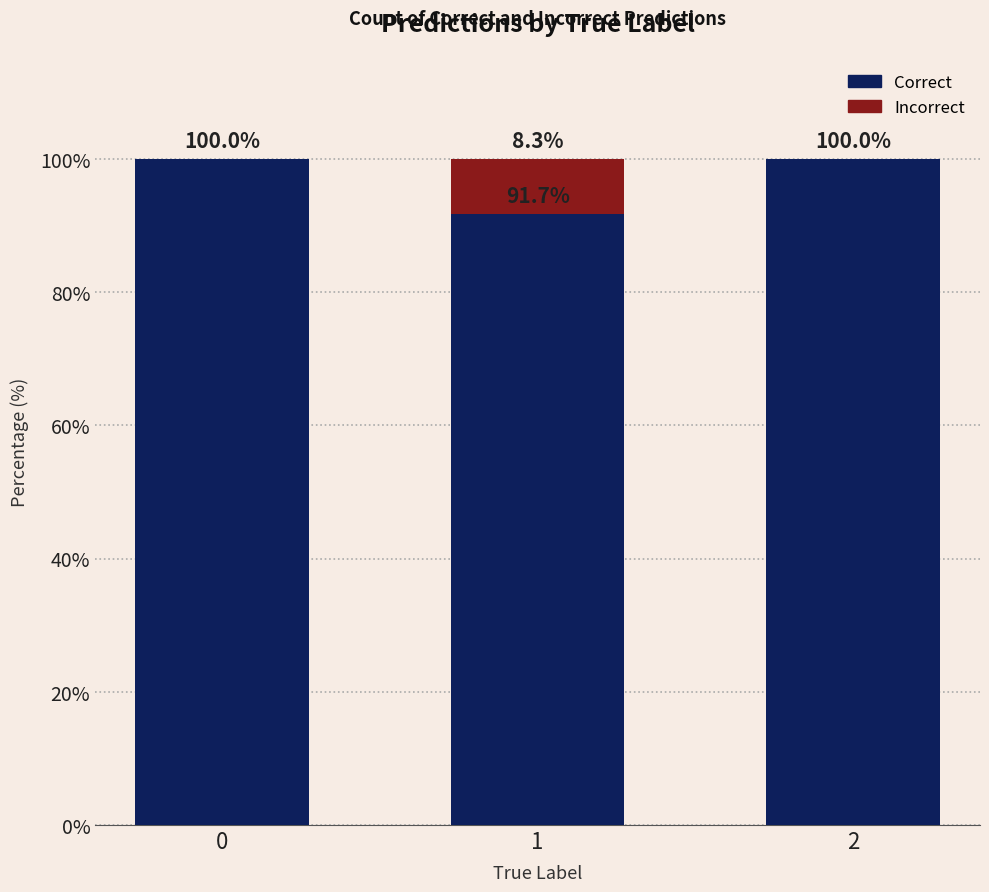

Reading left to right, list the values for the Correct series.

0=100.0	1=91.7	2=100.0